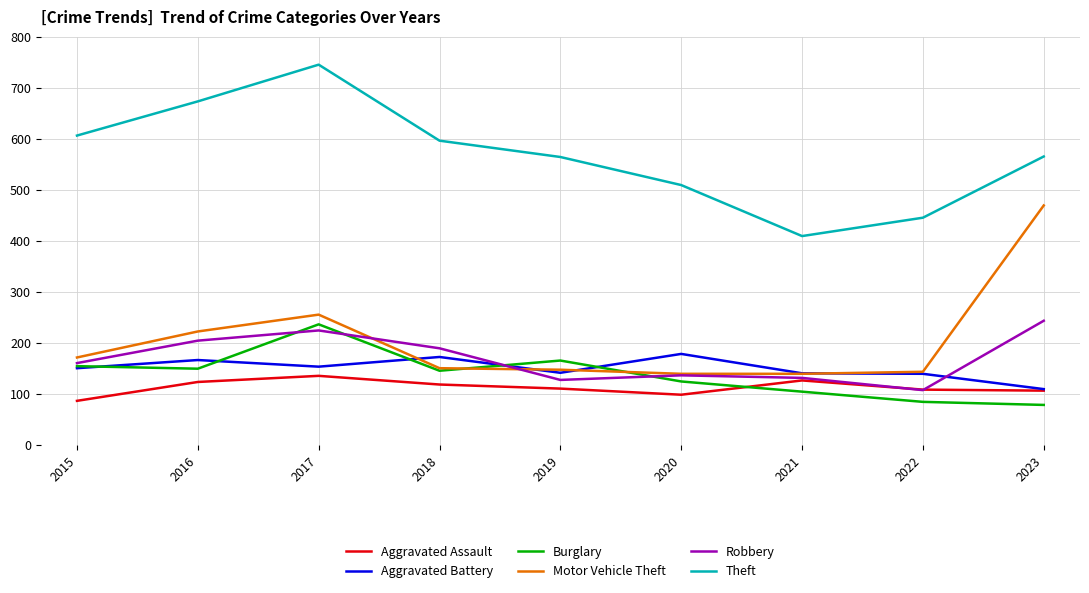

Between 2016 and 2021, which series saw the biggest shift?

Theft